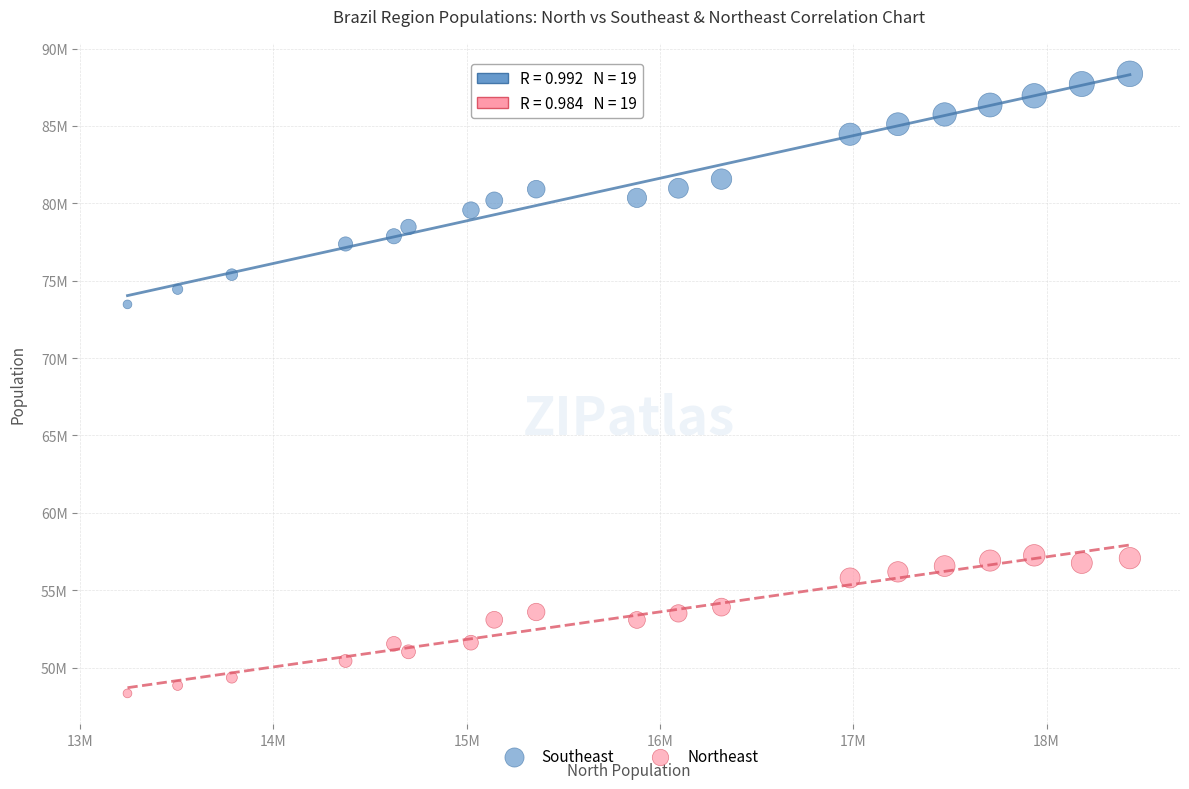

Which series has the widest spread of Y values?

Southeast